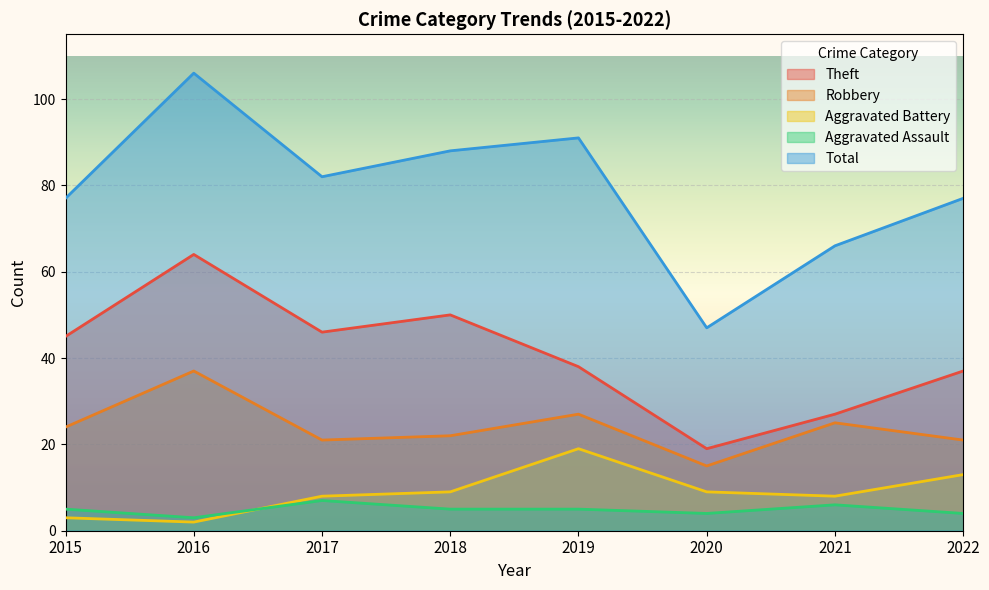

Is it true that Aggravated Assault equals 4 at 2020?

True